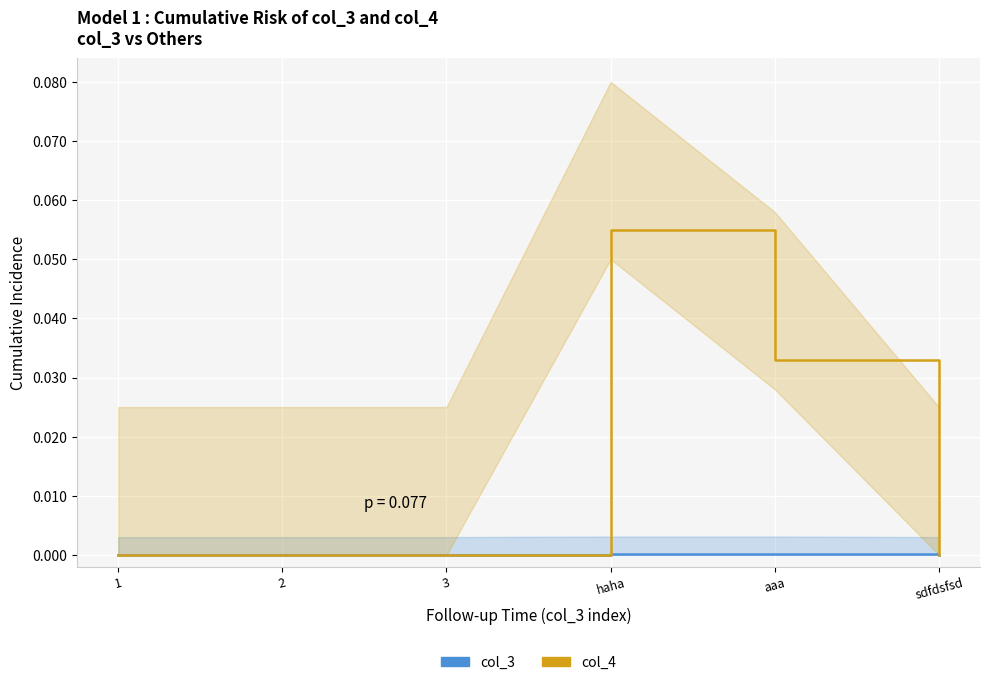

Which category has the lowest value in the col_3 series?

1